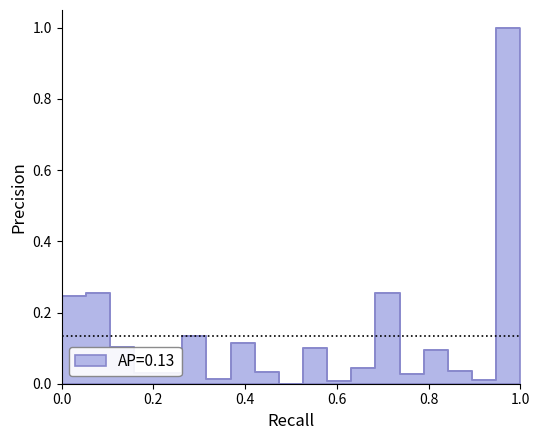

Count the number of values greater than 0.

19